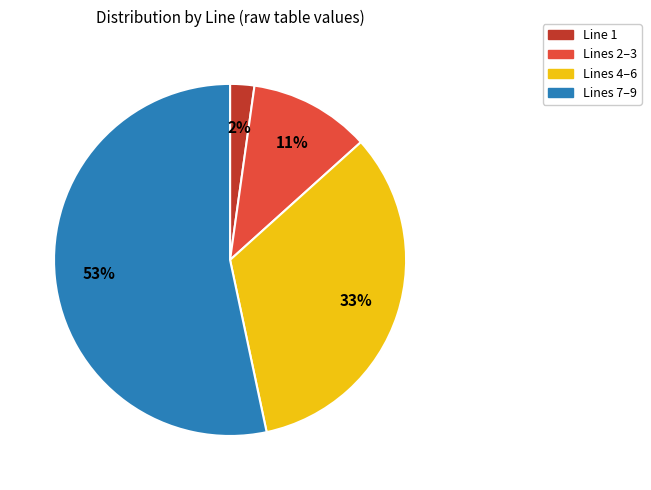

What percentage is the Lines 4–6 slice, to the nearest percent?

33%